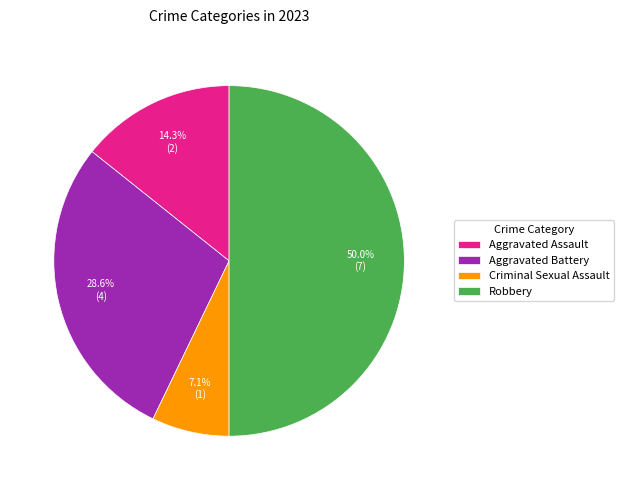

How many slices are in this pie chart?

4